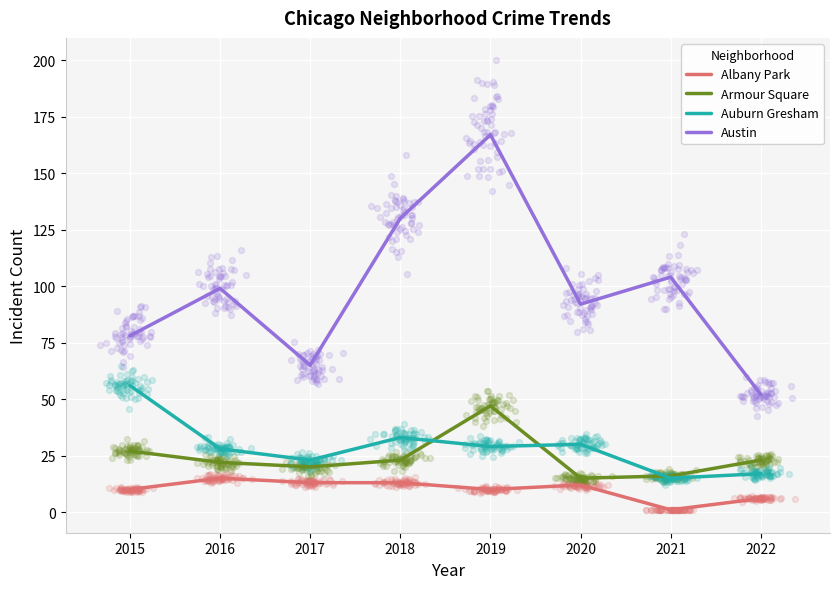

Which series contains the lowest Y value?

Albany Park